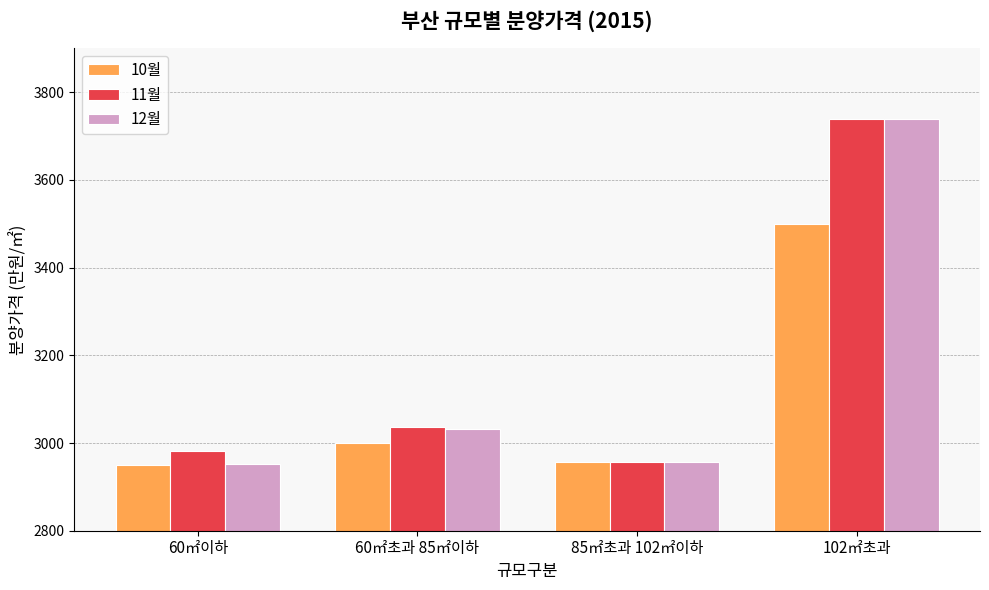

True or false: 11월 has a value of 2982 at 60㎡이하.

True